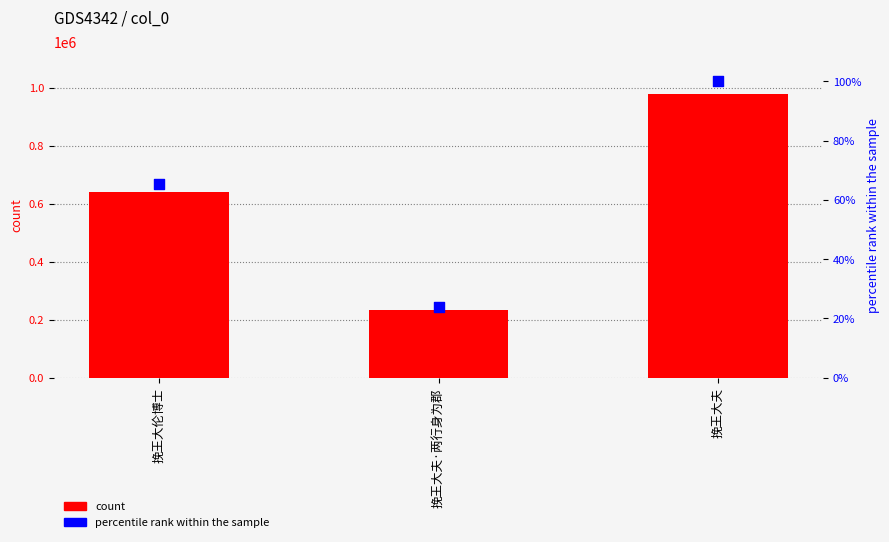

Which series contains the lowest Y value?

percentile rank within the sample